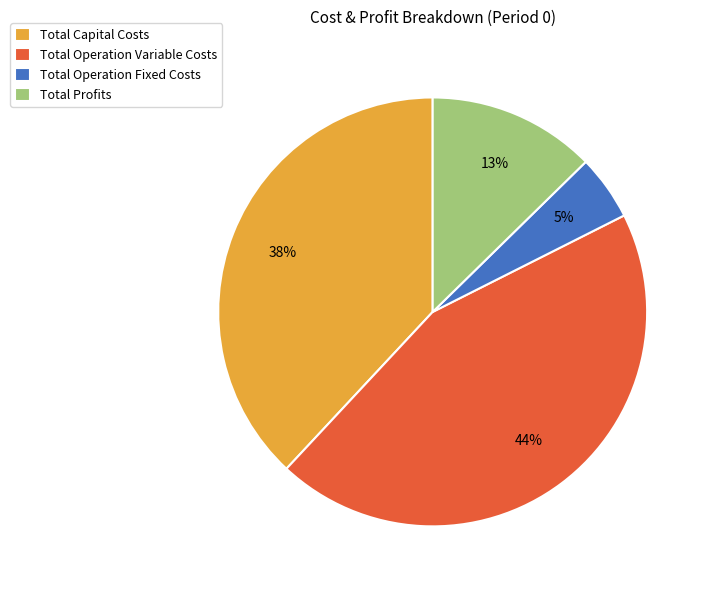

Approximately how many times larger is the value at Total Operation Fixed Costs compared to Total Profits?

0.4